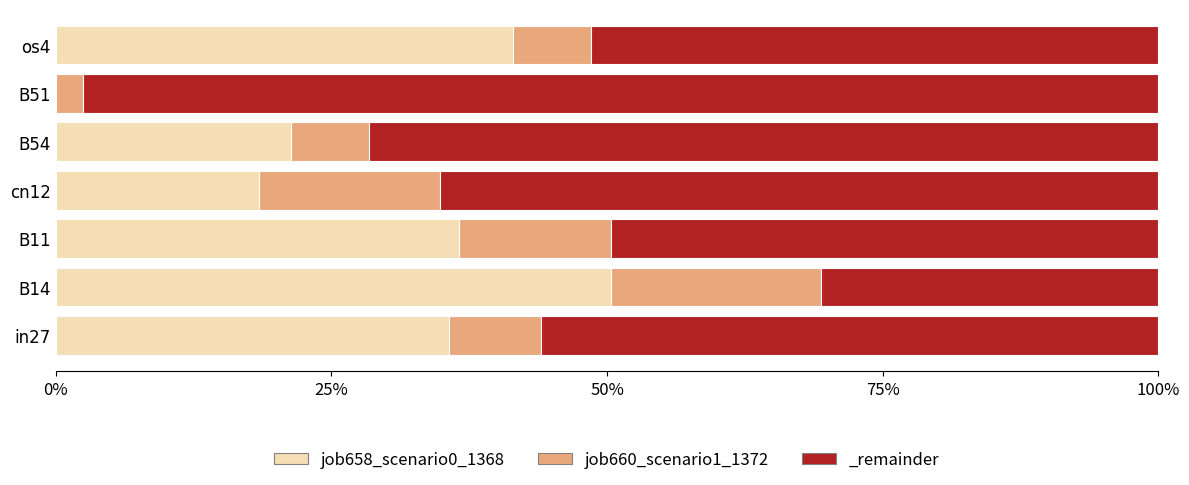

How many job660_scenario1_1372 values are between 0 and 1?

7